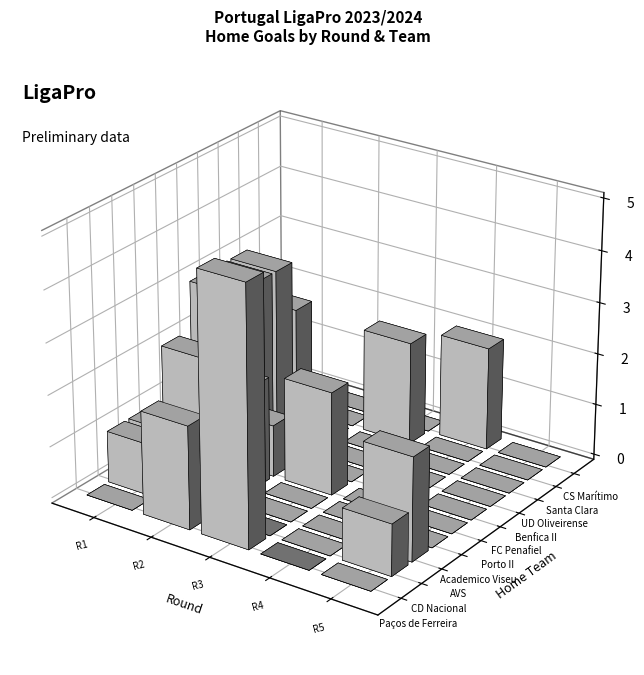

At which label does CS Marítimo reach its peak?

1